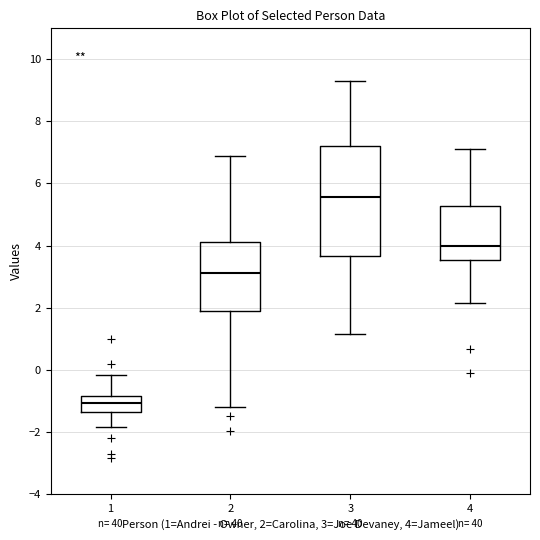

Which box's median line is the lowest?

1